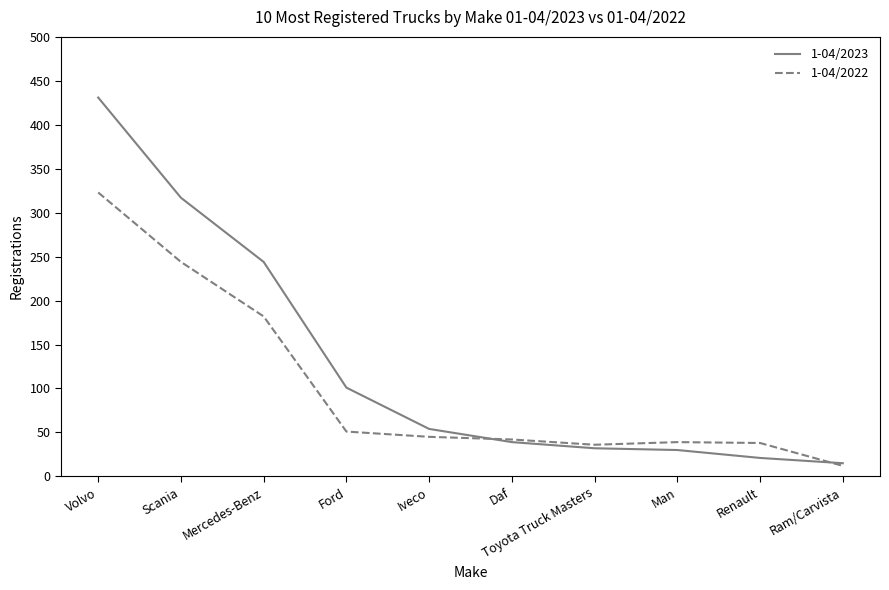

At how many categories does at least one series exceed 165?

3